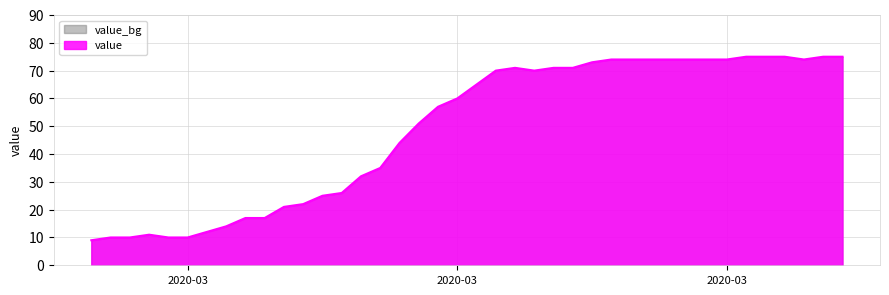

Which category has the highest value across all series?

2020-04-01